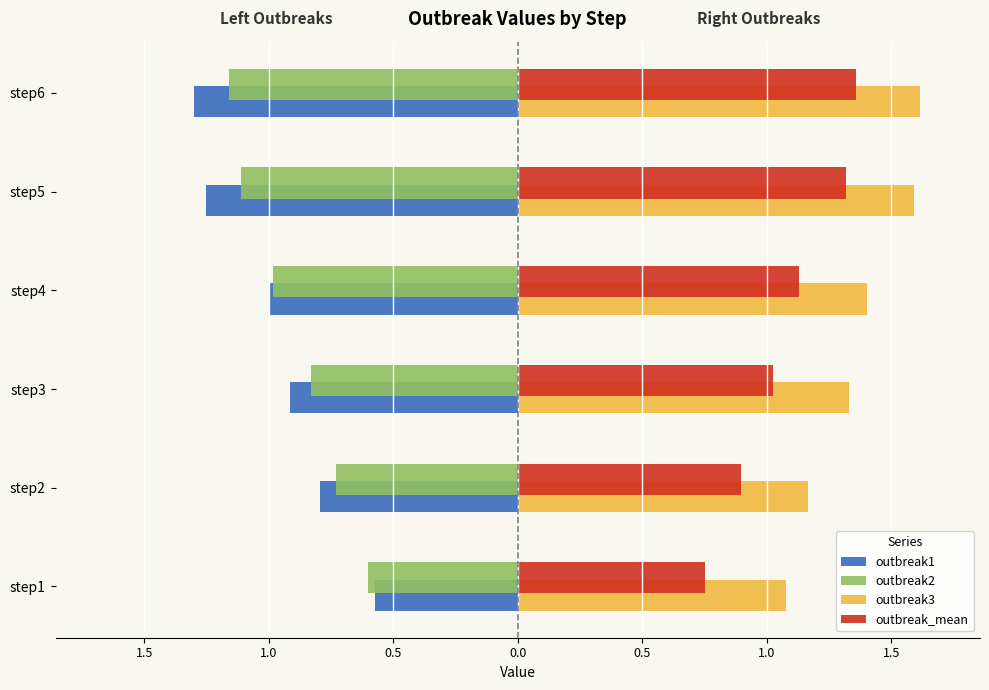

What are all the series names shown in the legend?

outbreak1, outbreak2, outbreak3, outbreak_mean